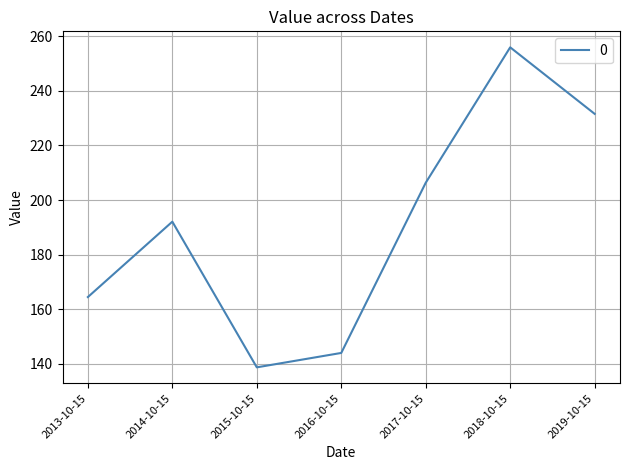

Is this an area chart (filled region under the line)?

No